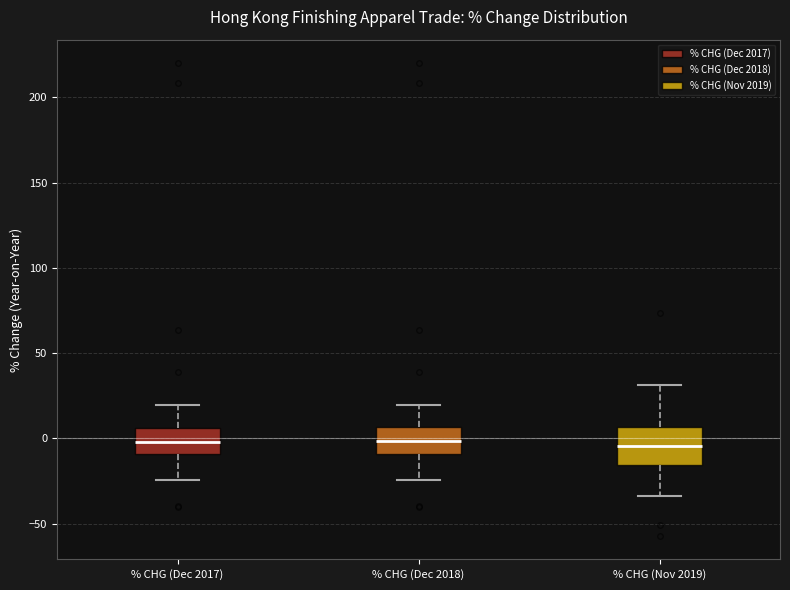

Reading left to right, read every box against the y-axis: the position of its median line, the range the box covers, and the ends of its whiskers. The values are not printed on the chart, so give them approximately, as read against the axis.

% CHG (Dec 2017): median 0, box -10 to 5, whiskers -25 to 20
% CHG (Dec 2018): median 0, box -10 to 5, whiskers -25 to 20
% CHG (Nov 2019): median -5, box -15 to 5, whiskers -35 to 30